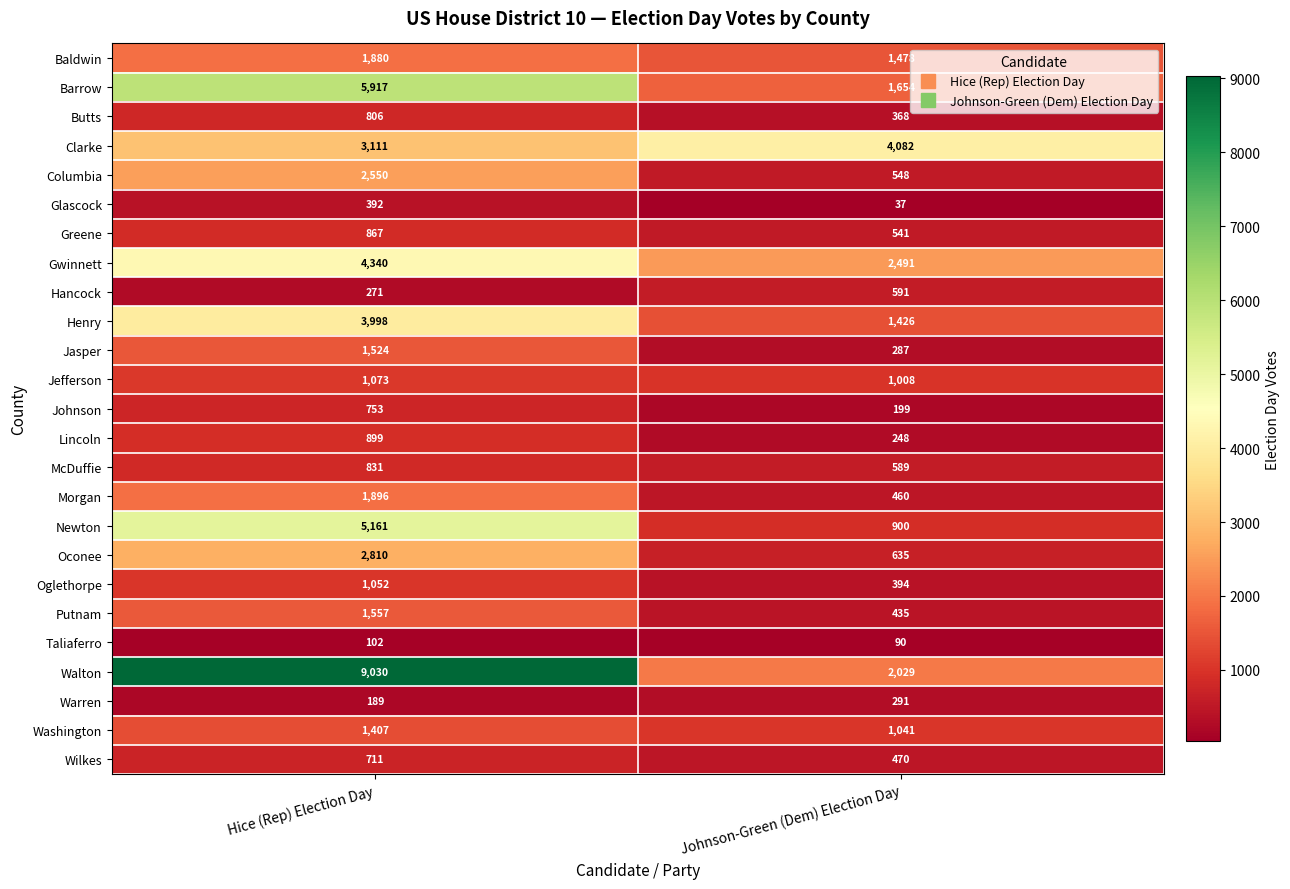

At which label is Hancock closest to 431?

Hice (Rep) Election Day